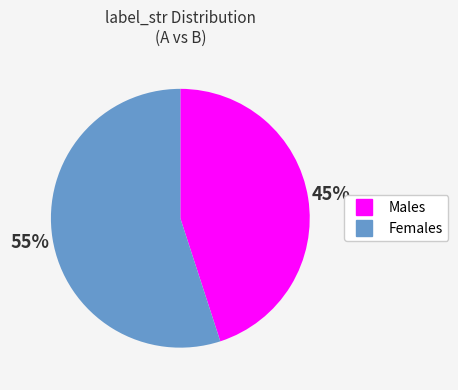

Is there any slice that represents more than half of the pie?

Yes